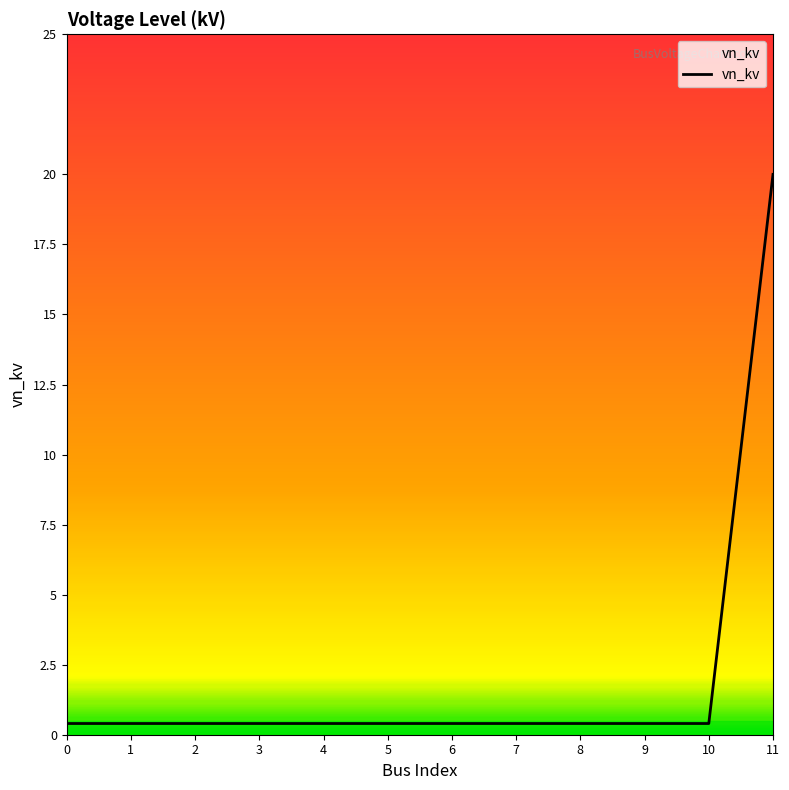

How many series are shown in this chart?

1